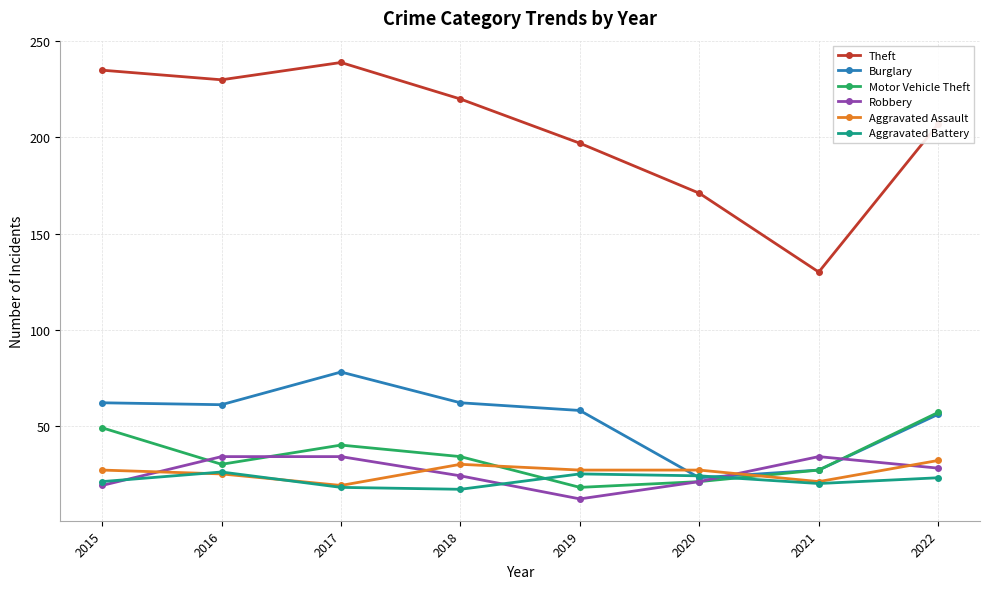

Which series has the largest total across all categories?

Theft